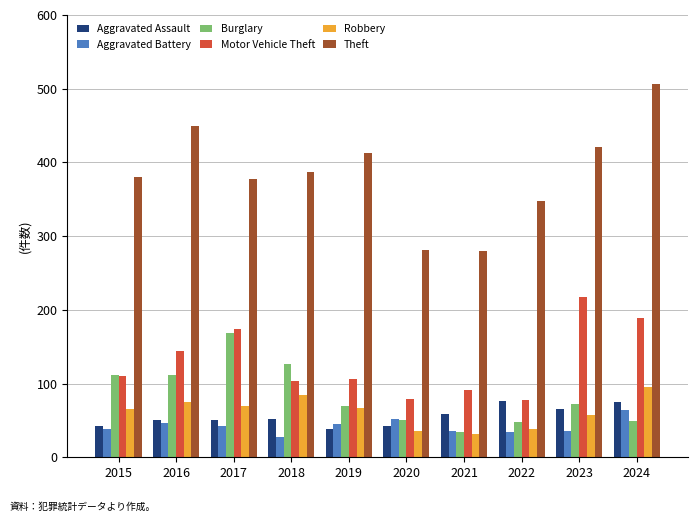

What is the difference between the maximum and minimum values in the Motor Vehicle Theft series?

140